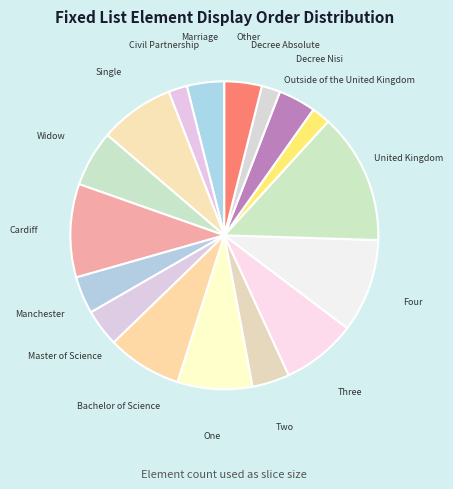

Is it true that Outside of the United Kingdom is 10% of the pie?

False